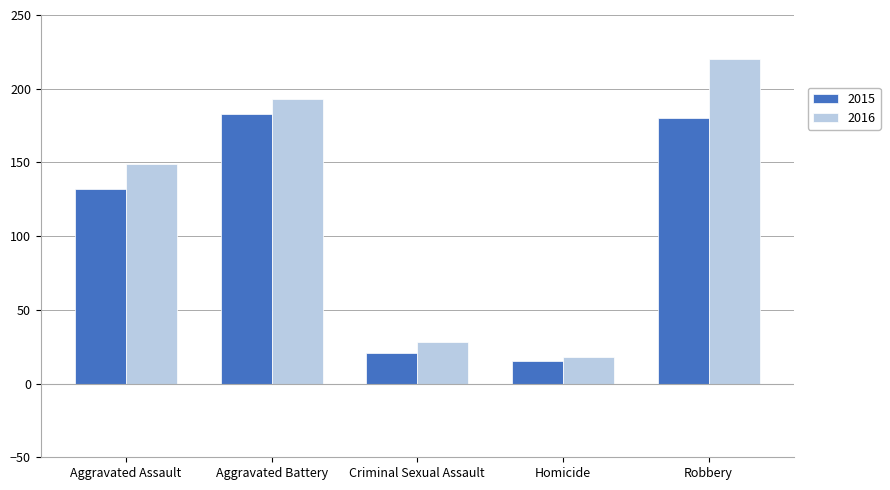

Rank the series by their maximum value, from highest to lowest.

2016, 2015